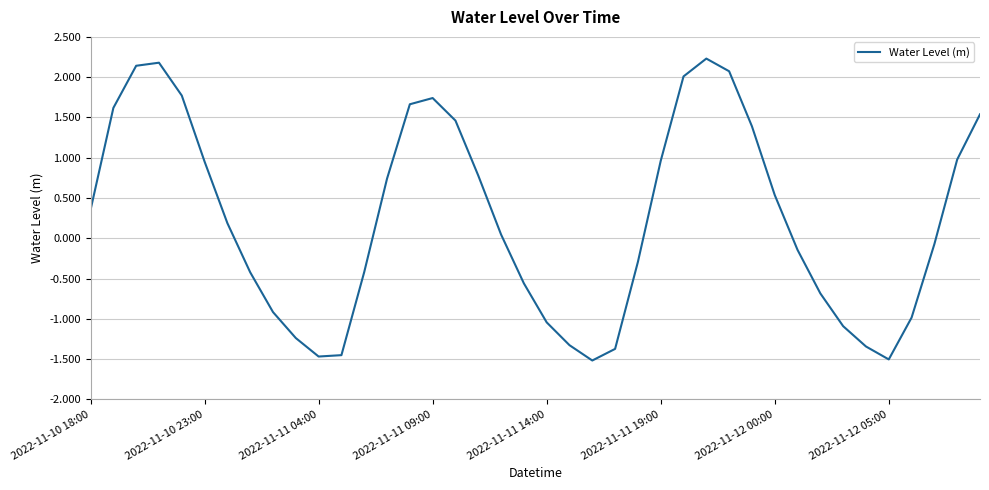

How many values exceed 0?

21